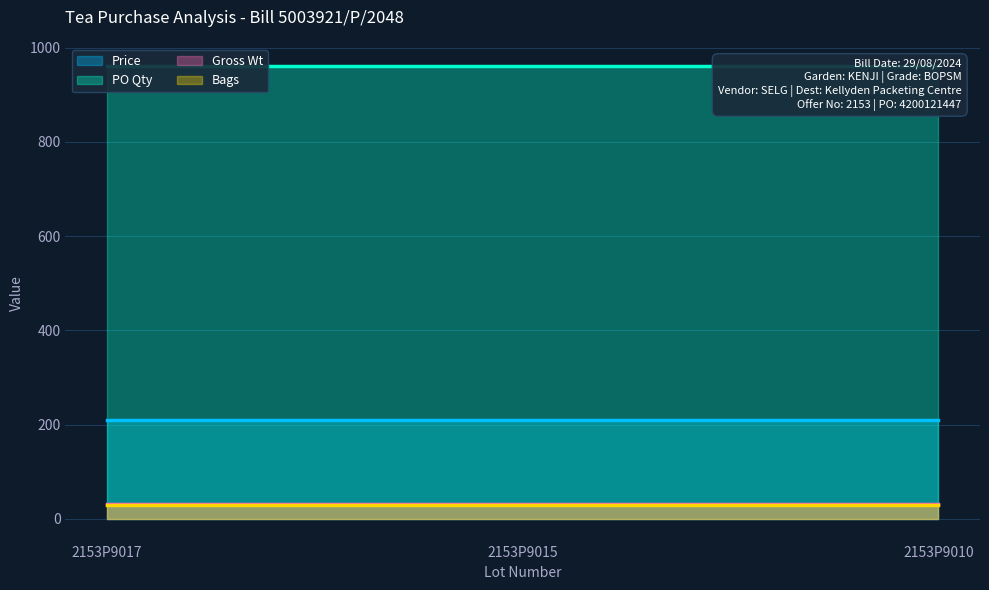

Which category has the lowest value in the PO Qty series?

2153P9017